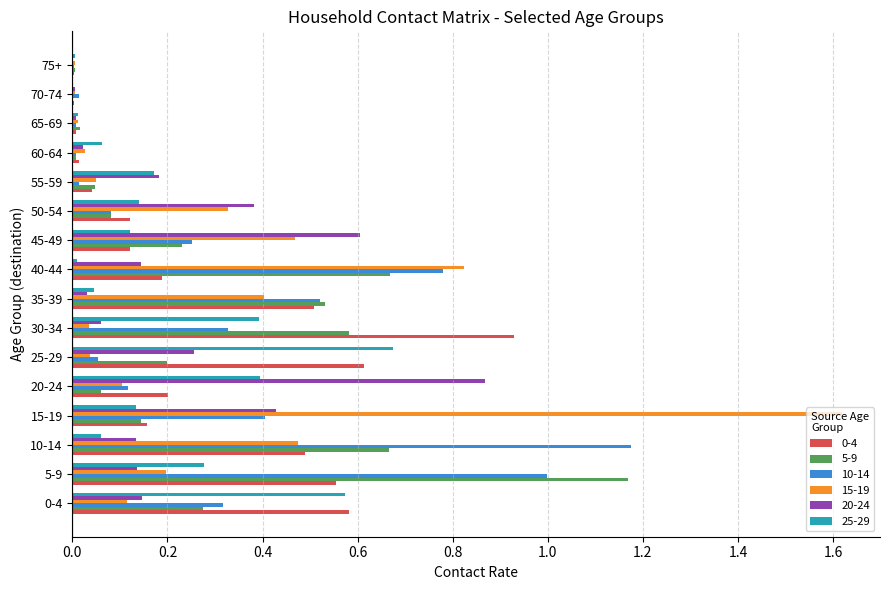

Which label corresponds to the largest value in the chart?

15-19